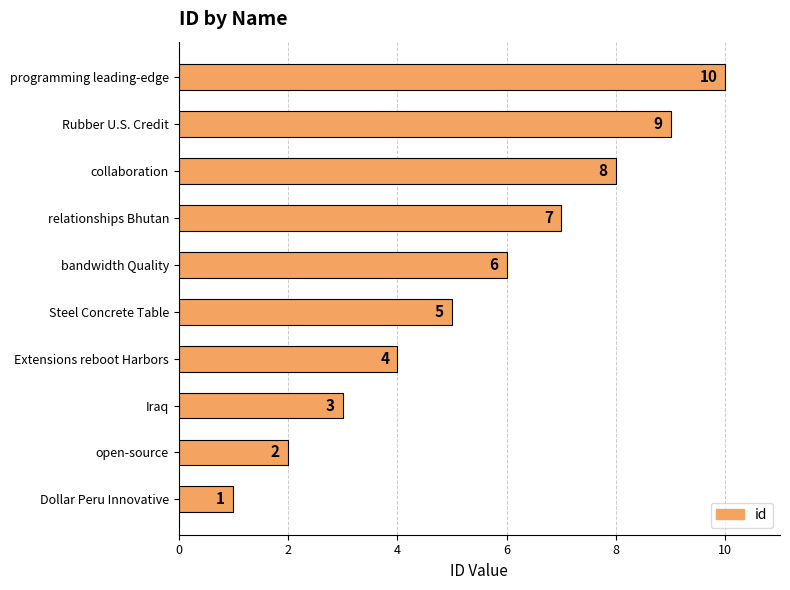

What is the difference between the maximum and second lowest values?

8